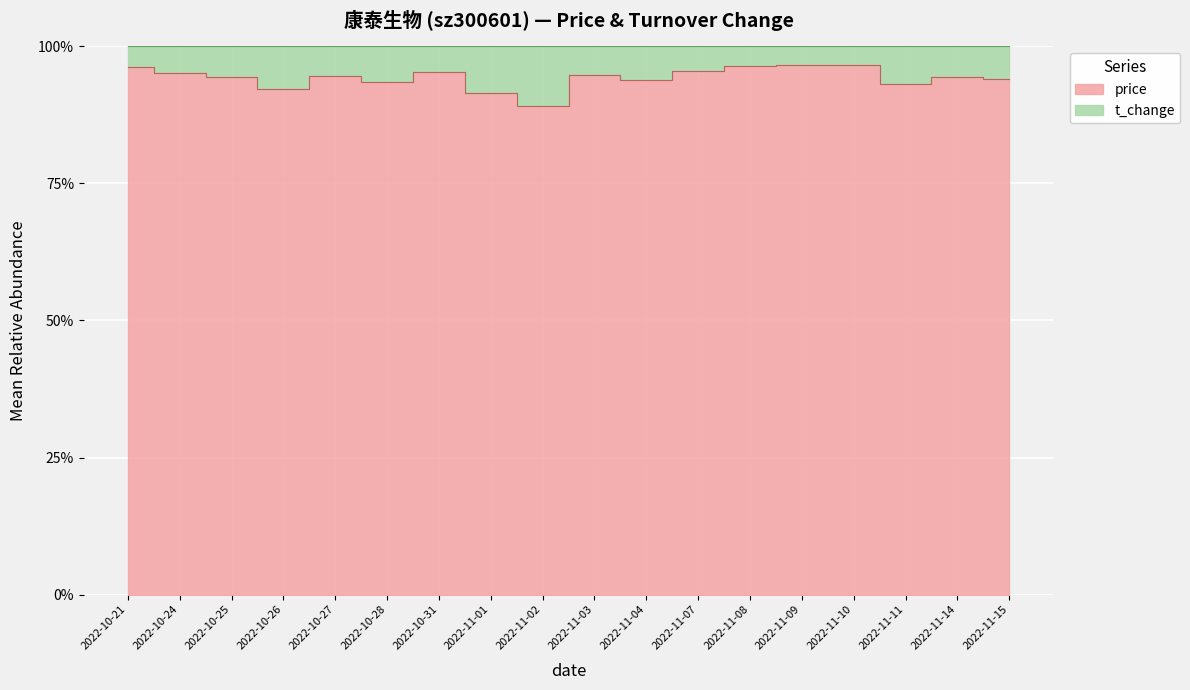

What is the smallest value displayed?

89.1